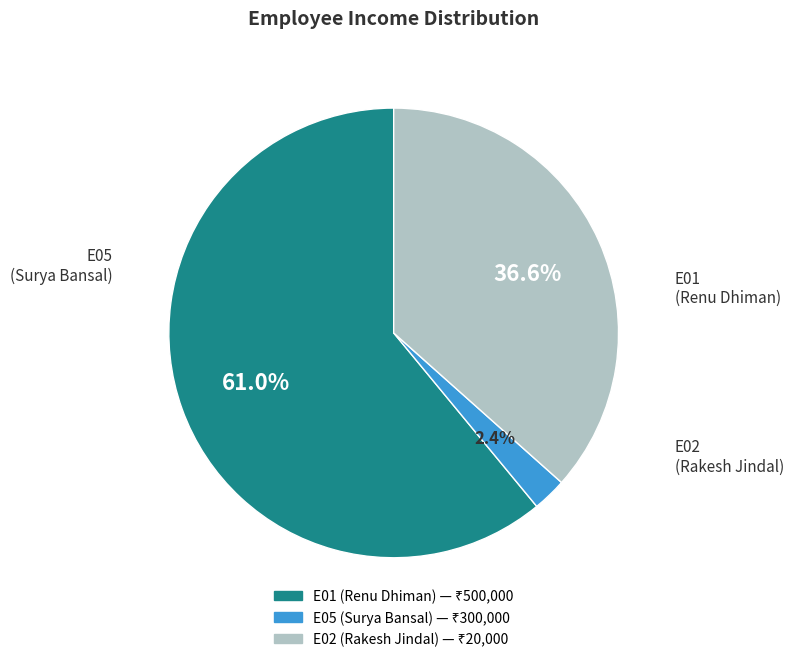

Which slice is the smallest?

E02